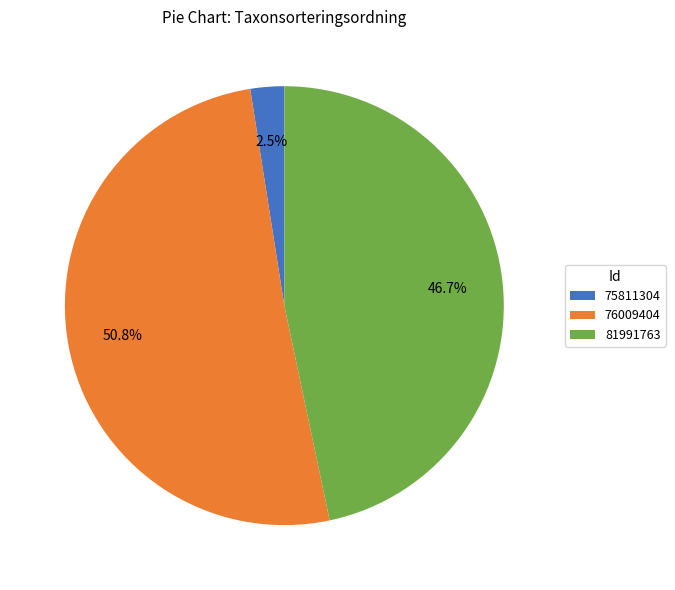

What is the majority slice?

76009404